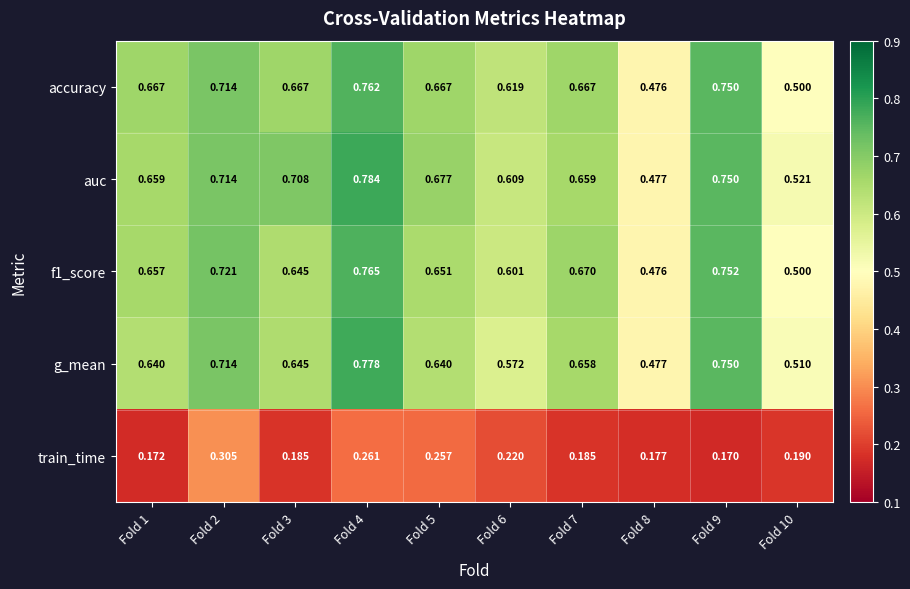

At which category is the sum across all series the highest?

Fold 4